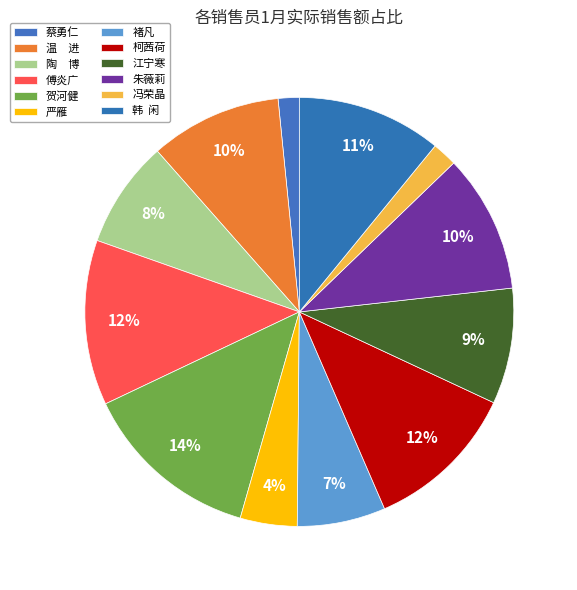

Count the number of slices in the pie.

12